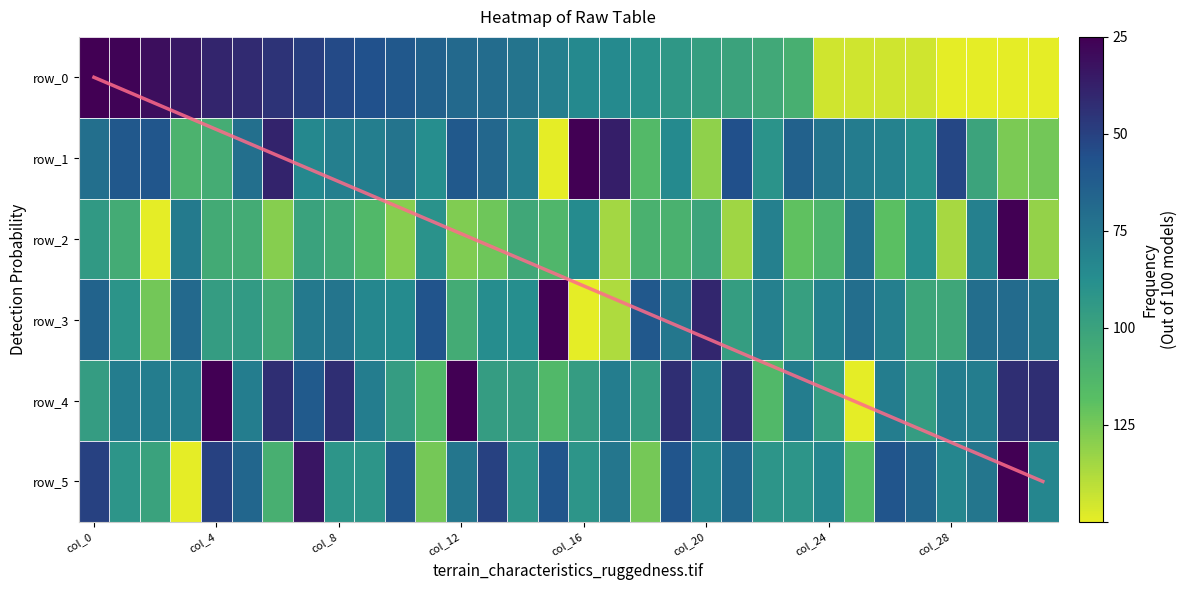

Is the value of row_2 at col_12 greater than the value of row_4 at col_23?

Yes